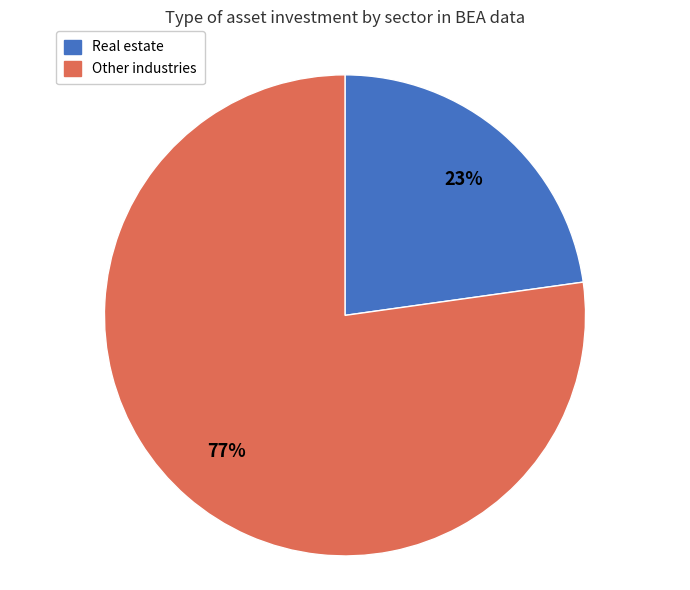

To the nearest percent, what is the difference between the largest and smallest slice percentages?

54%